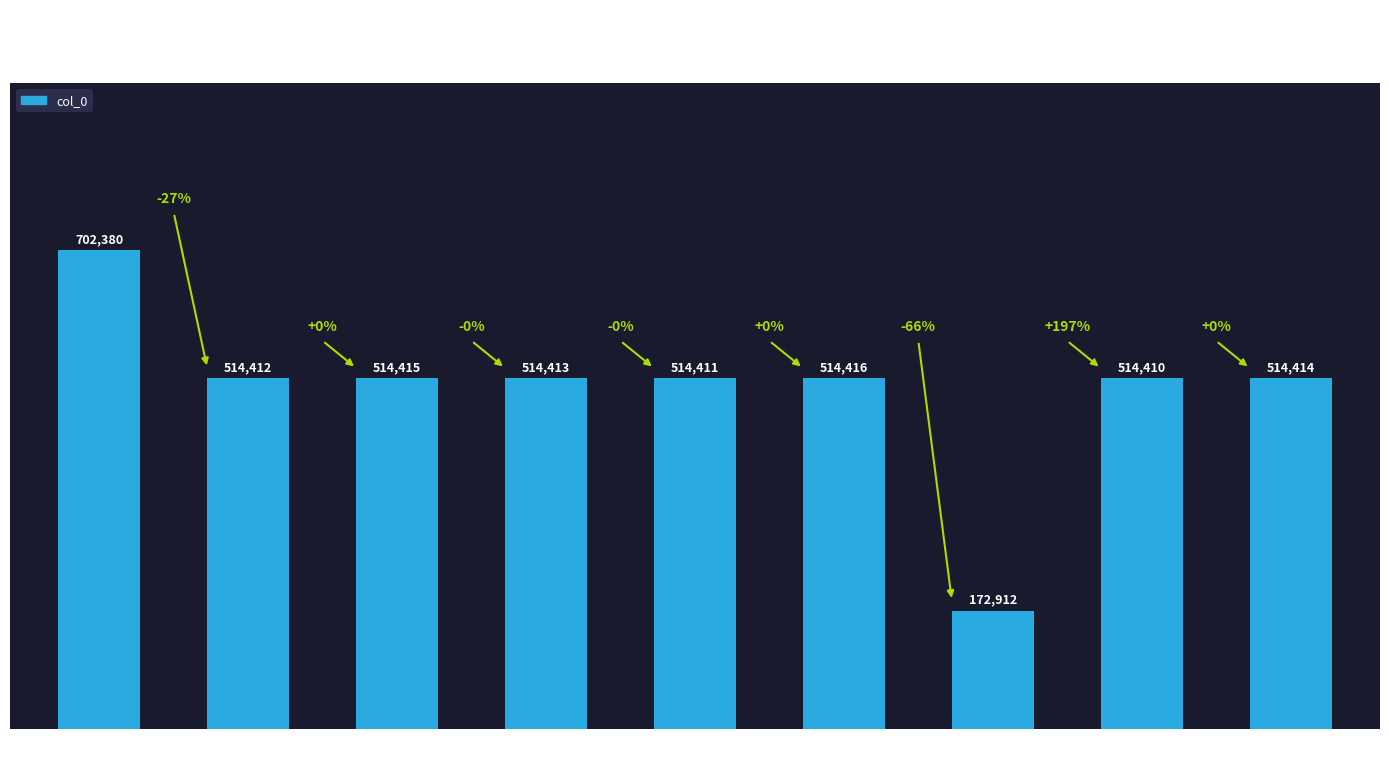

How many values are below 514413?

4